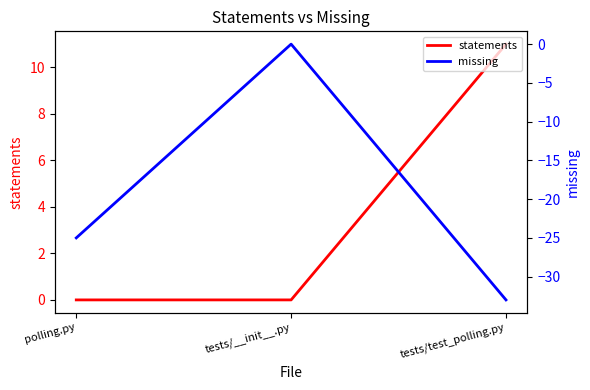

Reading right to left, list all the values displayed in this chart.

statements: tests/test_polling.py=11	tests/__init__.py=0	polling.py=0
missing: tests/test_polling.py=-33	tests/__init__.py=0	polling.py=-25